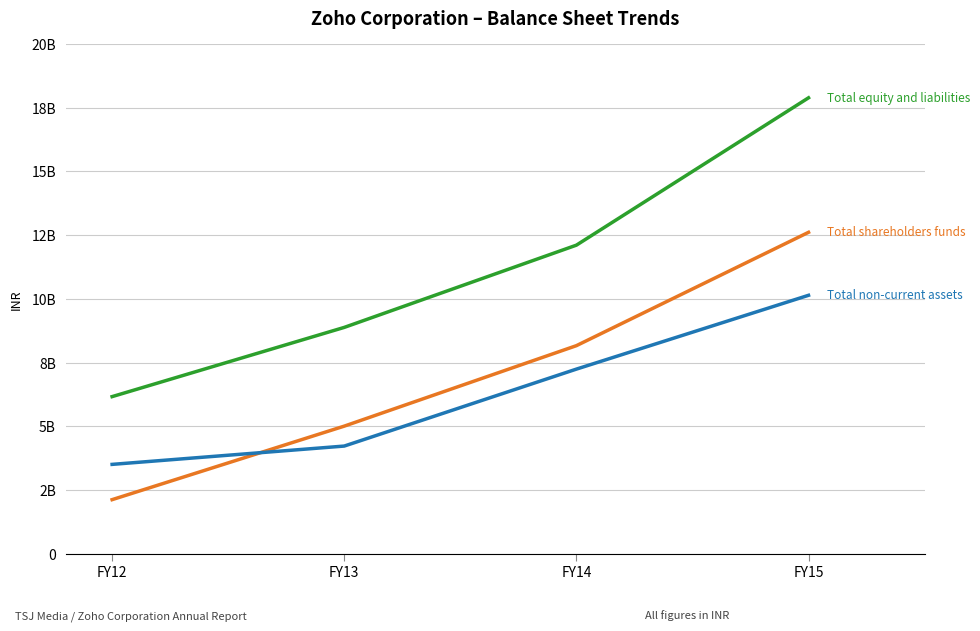

The Total non-current assets series shows 1666088808 at FY13. True or false?

False